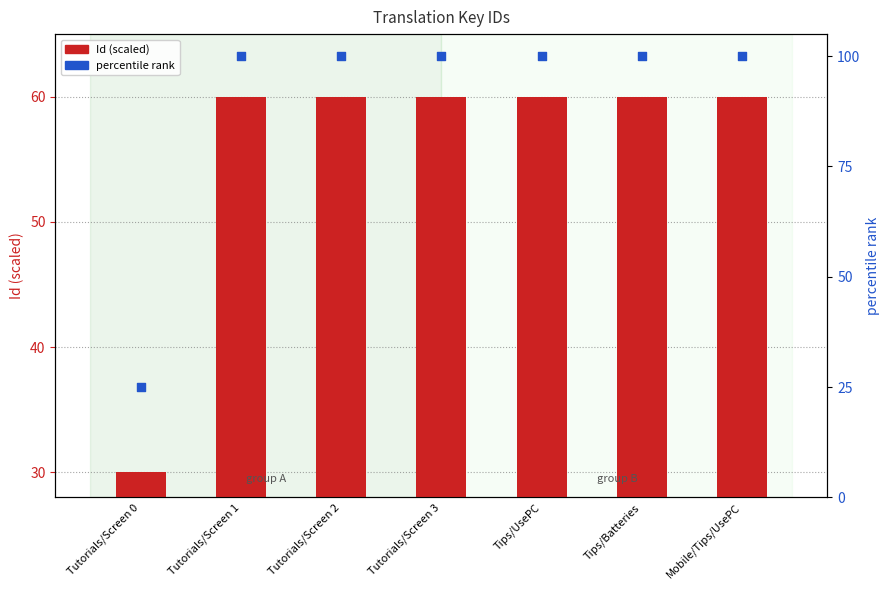

Which series contains the lowest Y value?

percentile rank